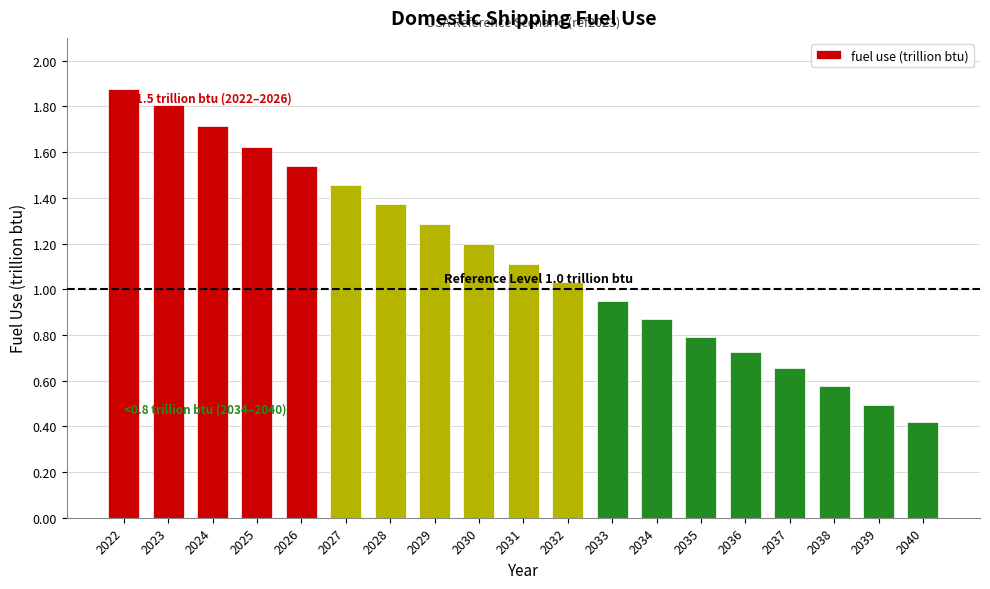

What is the change in value from 2033 to 2034?

-0.1